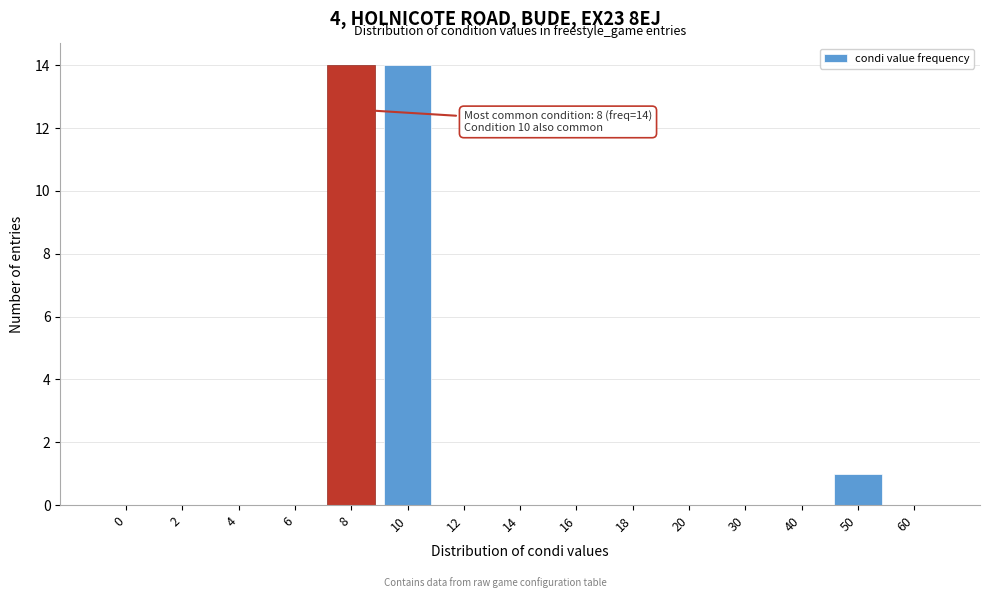

What is the maximum value shown in the chart?

14